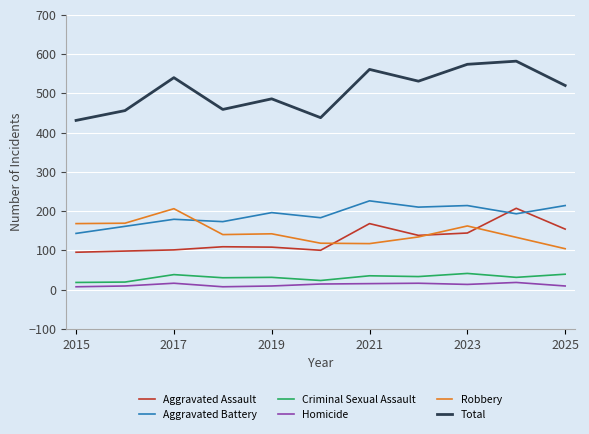

Does the chart have visible grid lines?

Yes